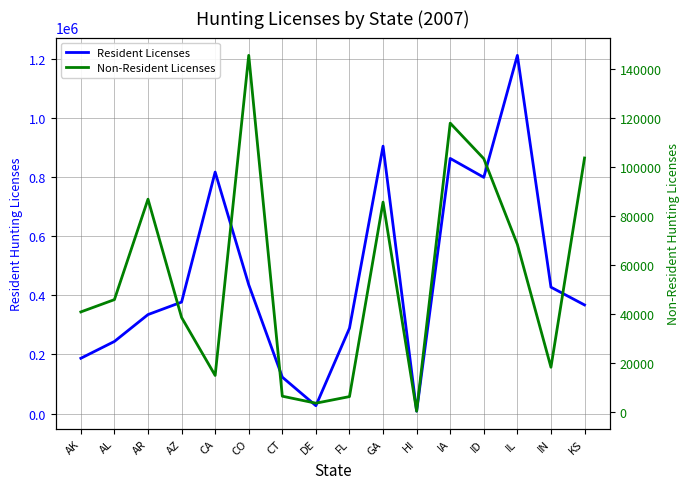

Rank the series by their average value, from highest to lowest.

Resident Licenses, Non-Resident Licenses